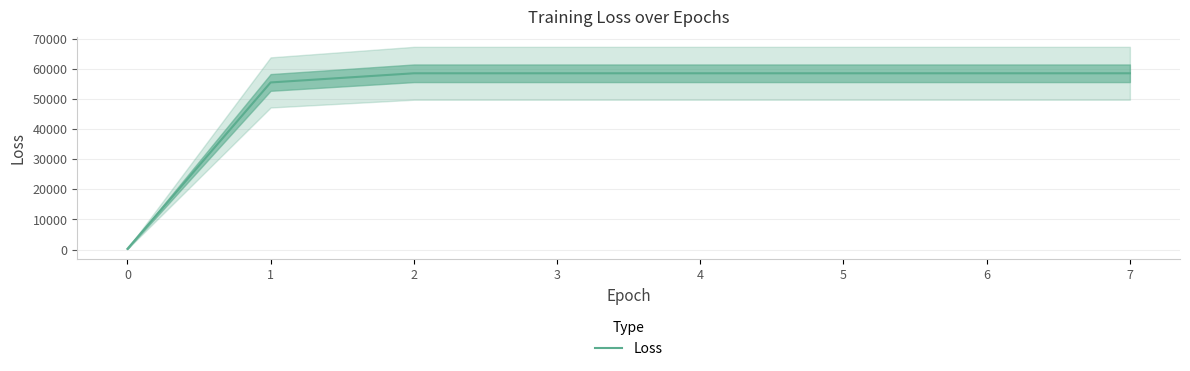

At which label does the data first exceed 58480?

2